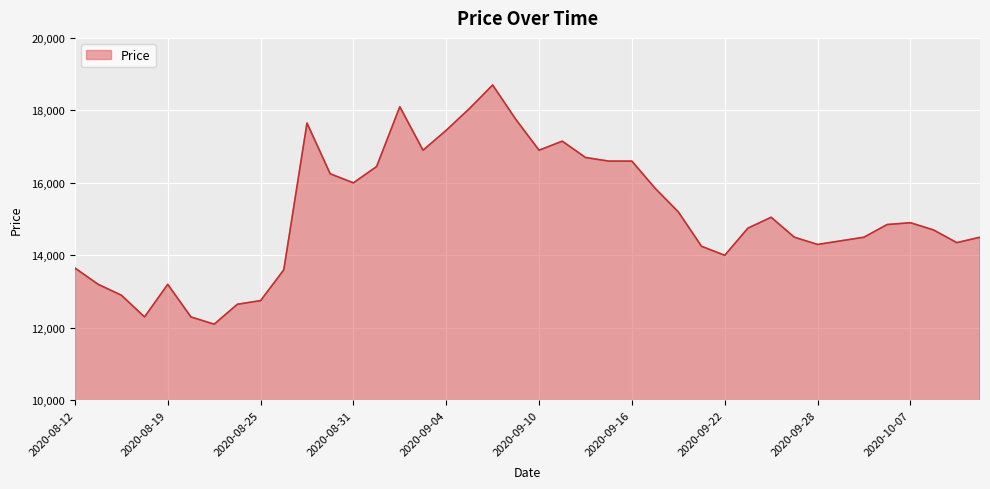

What is the difference between the maximum and minimum values?

6600